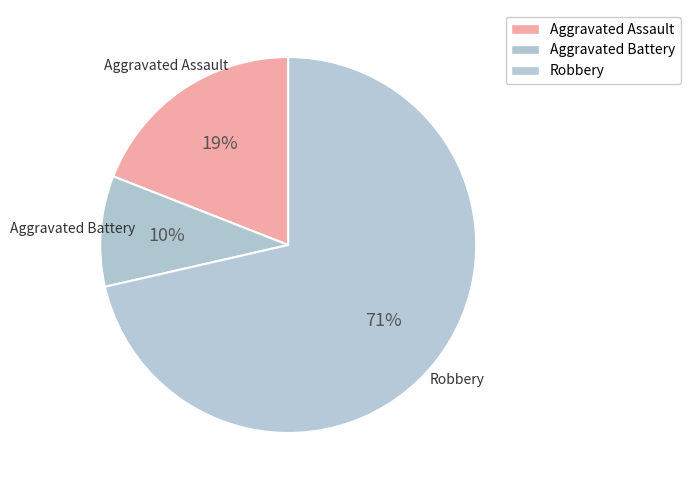

Which category accounts for the majority?

Robbery